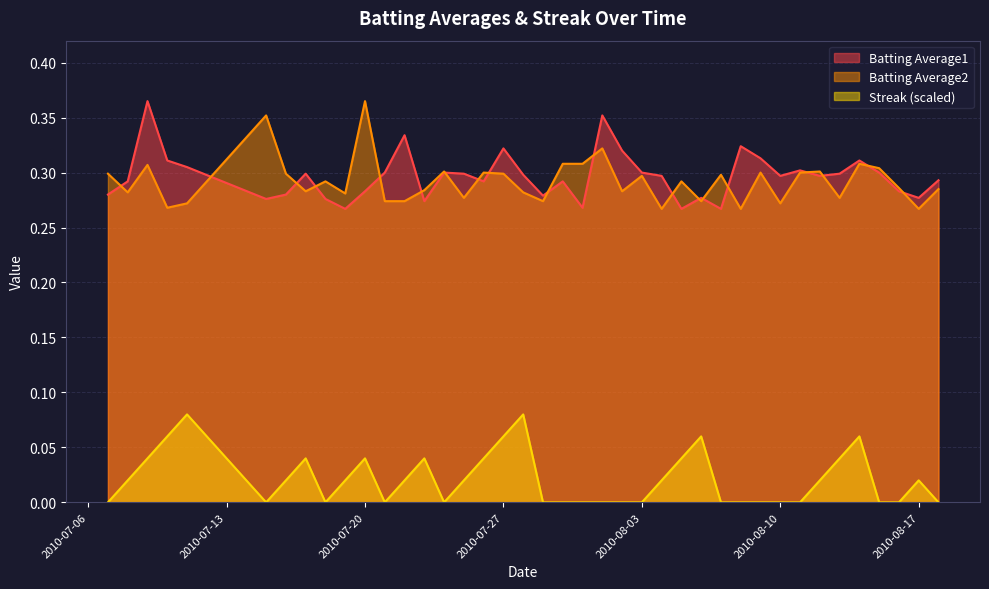

Where is Streak nearest to the value 0?

2010-07-07